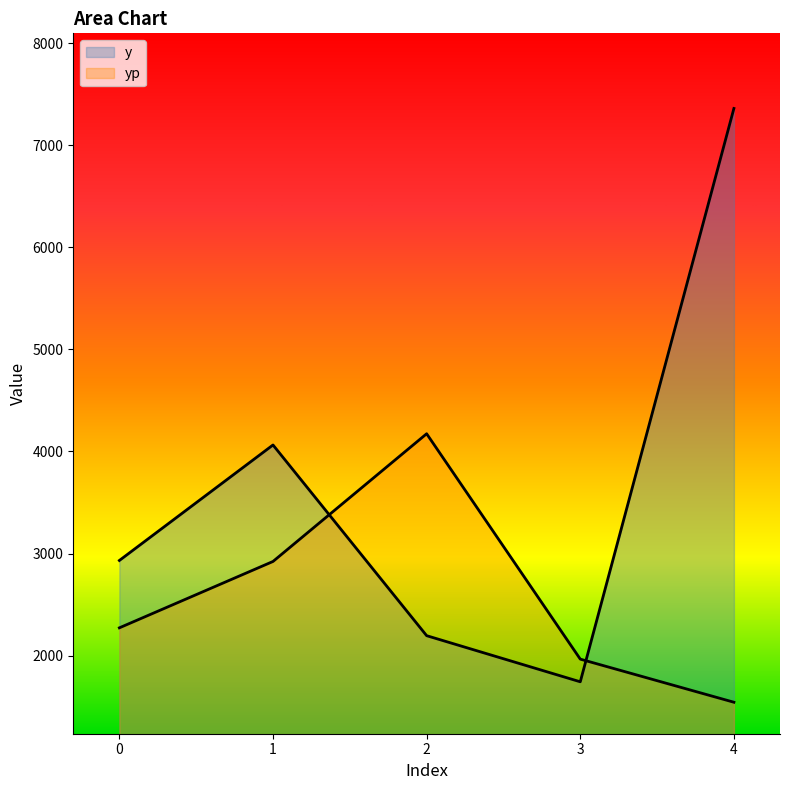

Which label corresponds to the smallest value in the chart?

4